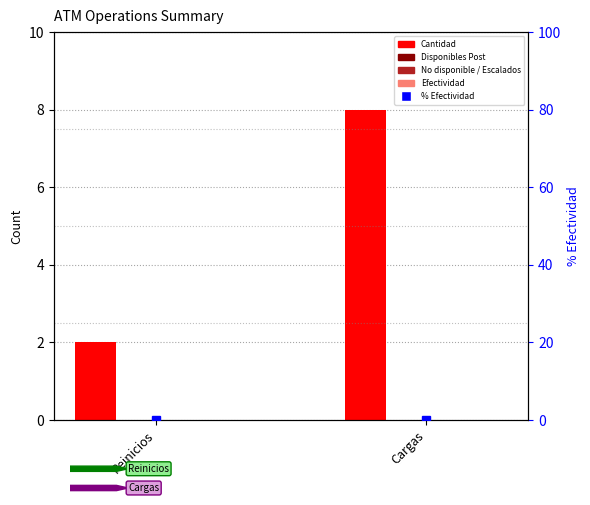

Which series changed the most between Reinicios and Cargas?

Cantidad